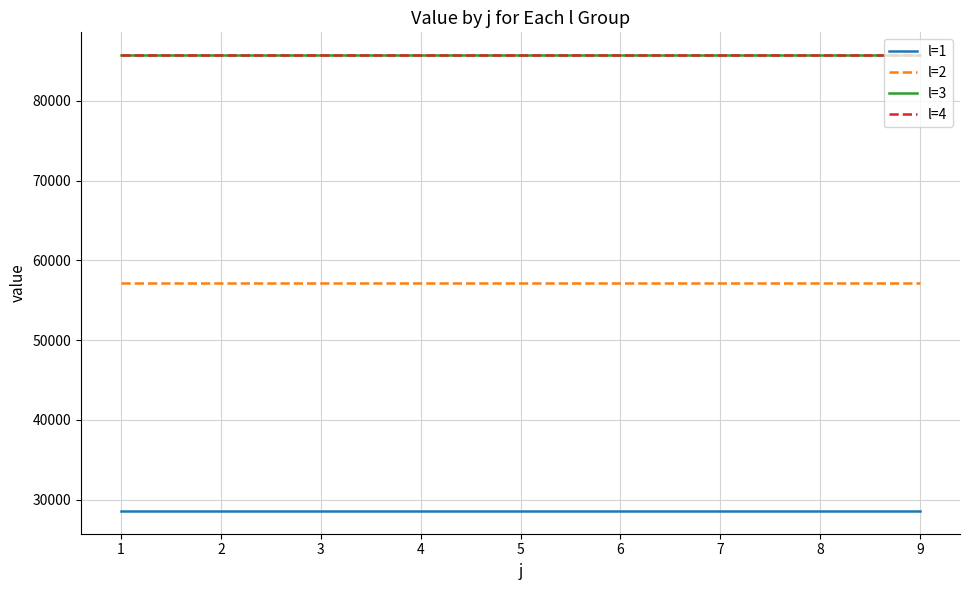

Reading right to left, what are all the values shown in this chart?

l=1: 9=28577.7	8=28577.7	7=28577.7	6=28577.7	5=28577.7	4=28577.7	3=28577.7	2=28577.7	1=28577.7
l=2: 9=57155.5	8=57155.5	7=57155.5	6=57155.5	5=57155.5	4=57155.5	3=57155.5	2=57155.5	1=57155.5
l=3: 9=85733.2	8=85733.2	7=85733.2	6=85733.2	5=85733.2	4=85733.2	3=85733.2	2=85733.2	1=85733.2
l=4: 9=85733.2	8=85733.2	7=85733.2	6=85733.2	5=85733.2	4=85733.2	3=85733.2	2=85733.2	1=85733.2